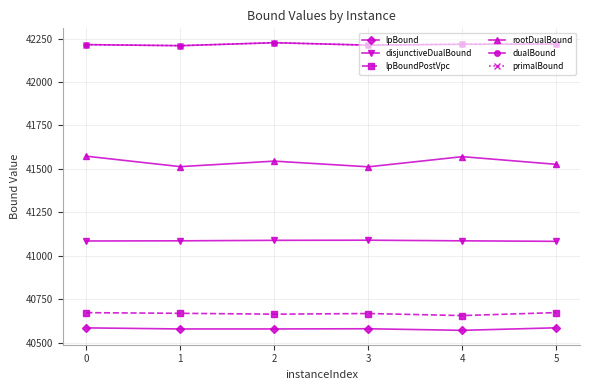

What is the value of the primalBound point at the 6th from the left?

42220.0